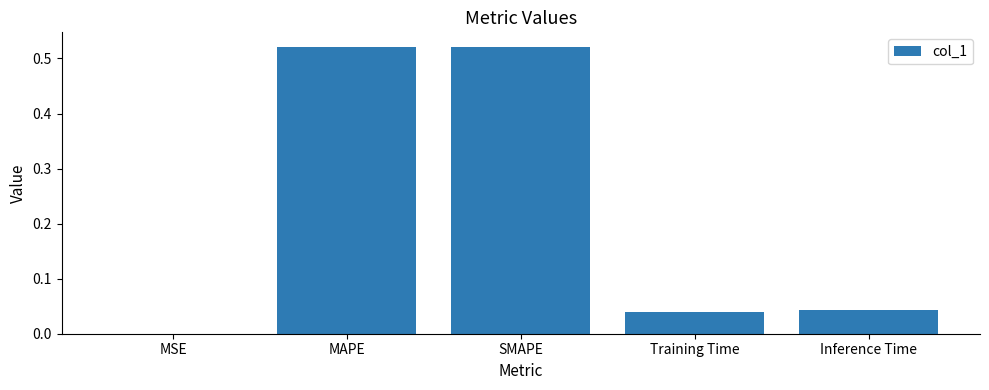

Which has a higher value, MAPE or MSE?

MAPE